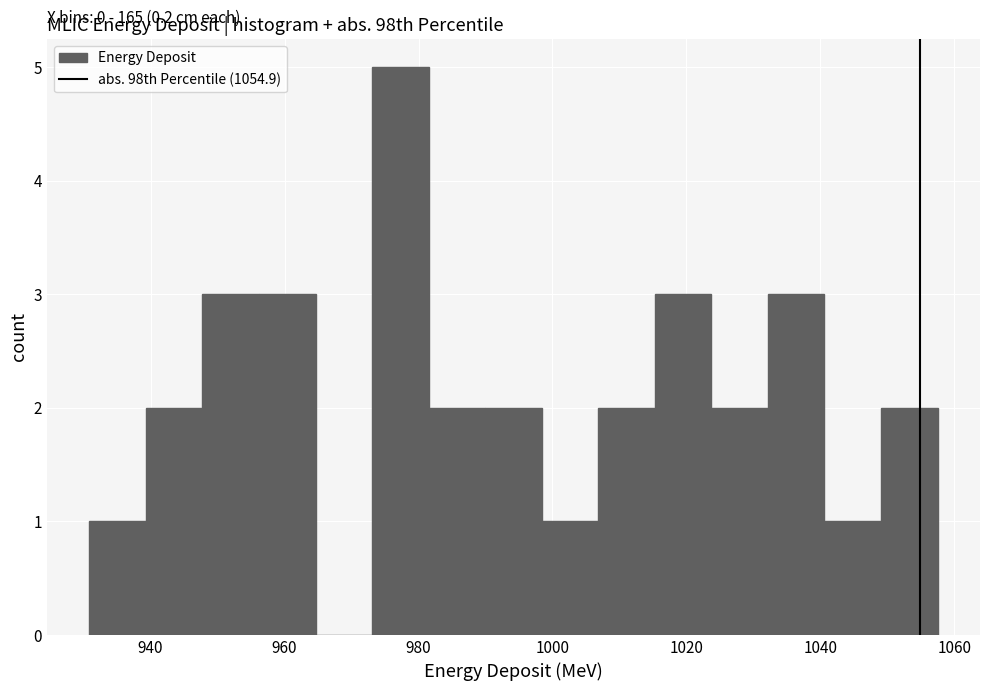

Over which range of the x-axis is the bar tallest?

974 to 982